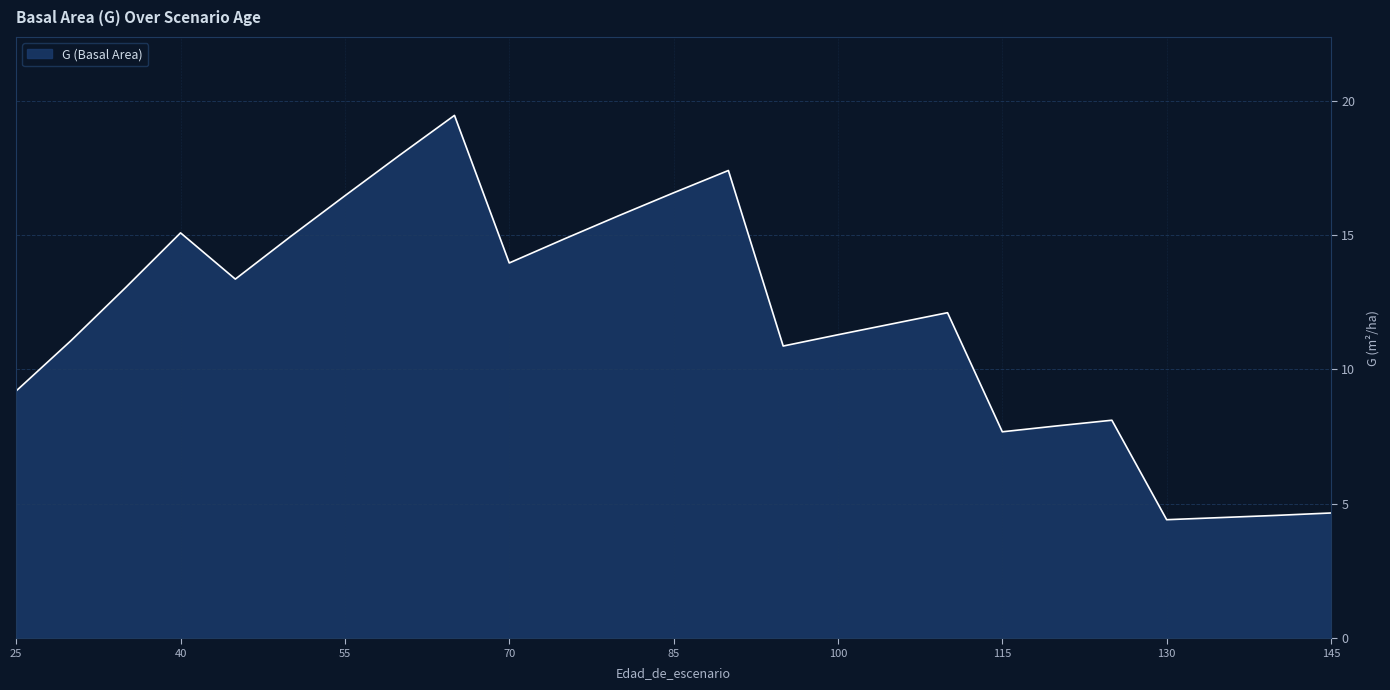

List the labels in order of value, largest first.

65, 65, 60, 90, 90, 85, 55, 80, 40, 40, 50, 75, 70, 45, 35, 110, 110, 105, 100, 30, 95, 25, 25, 25, 25, 25, 25, 125, 125, 120, 115, 145, 140, 135, 130